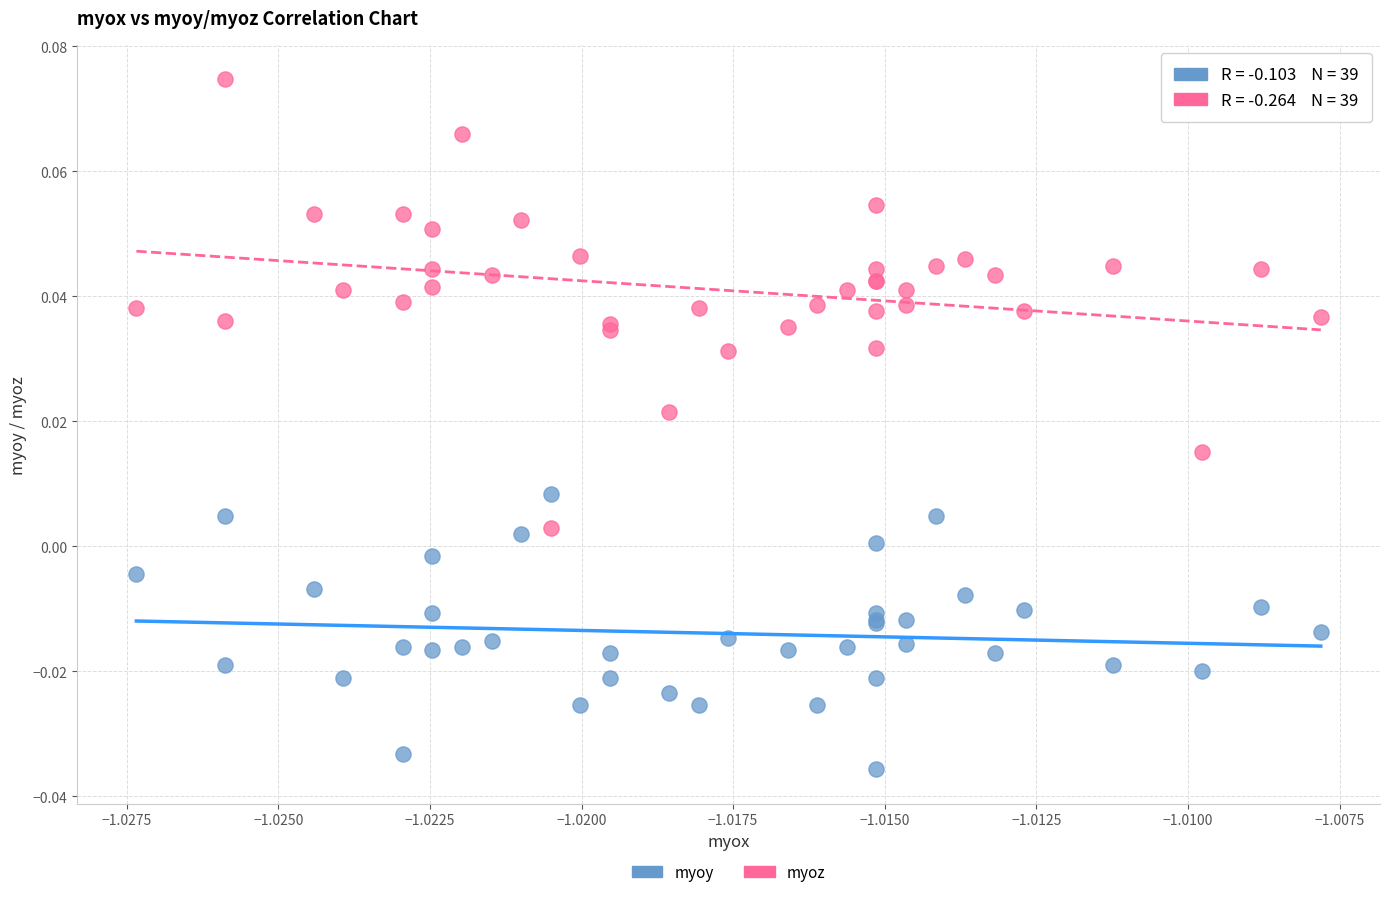

Which series has the largest Y range (max minus min)?

myoz